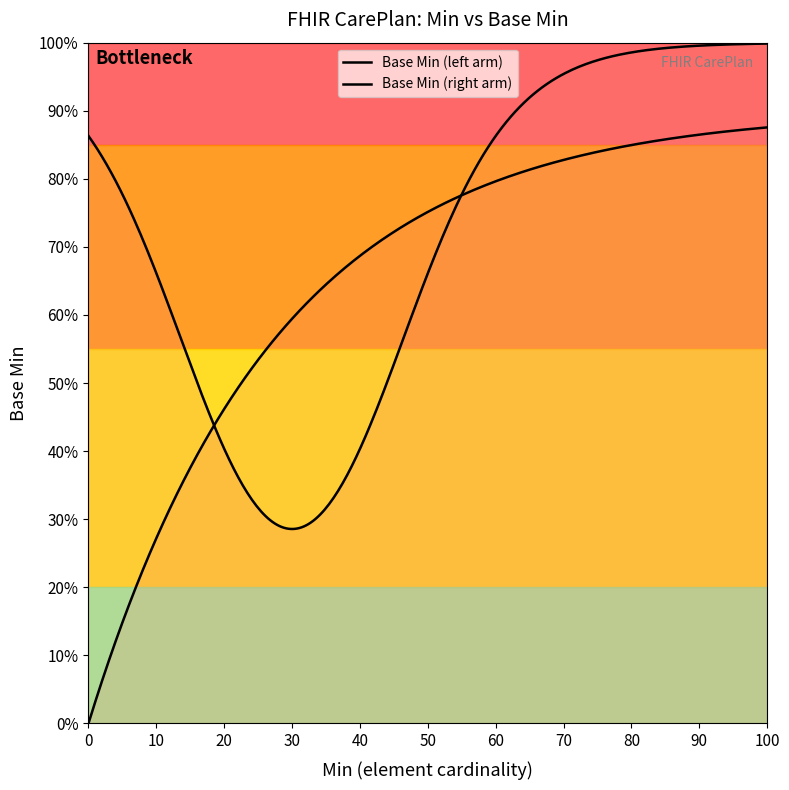

Is this an area chart (filled region under the line)?

No